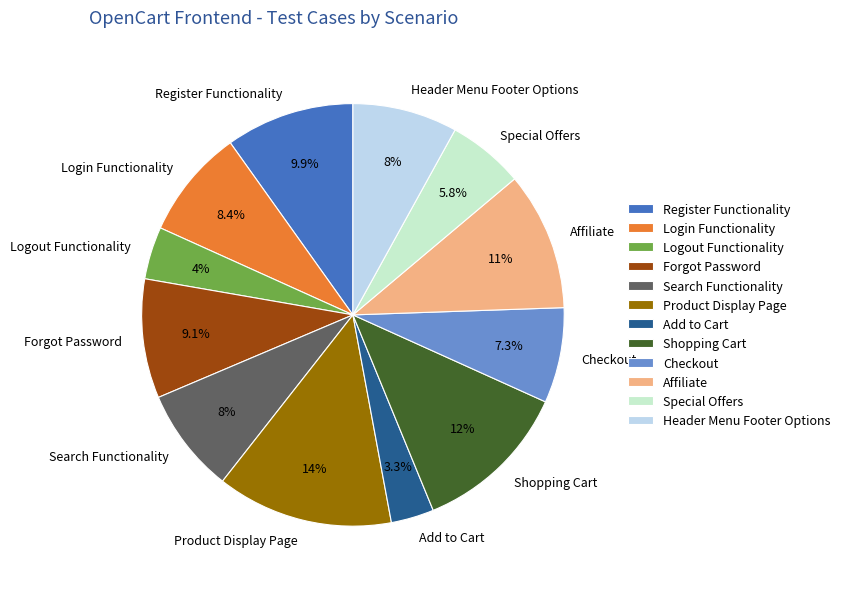

True or false: Shopping Cart accounts for 18% of the total.

False